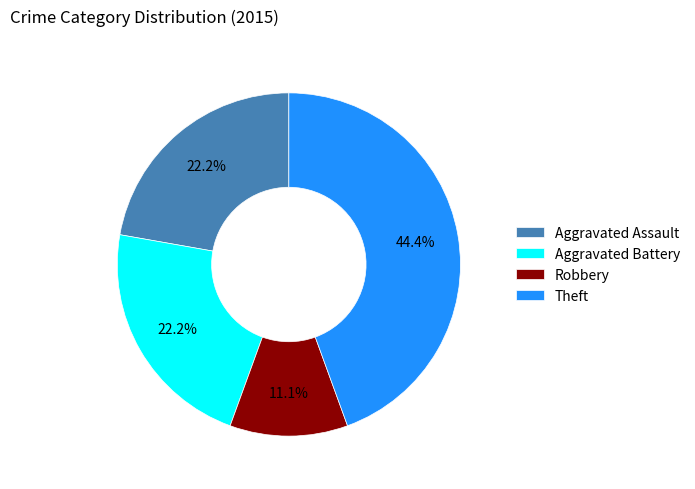

What is the ratio of the value at Aggravated Assault to the value at Theft?

0.5